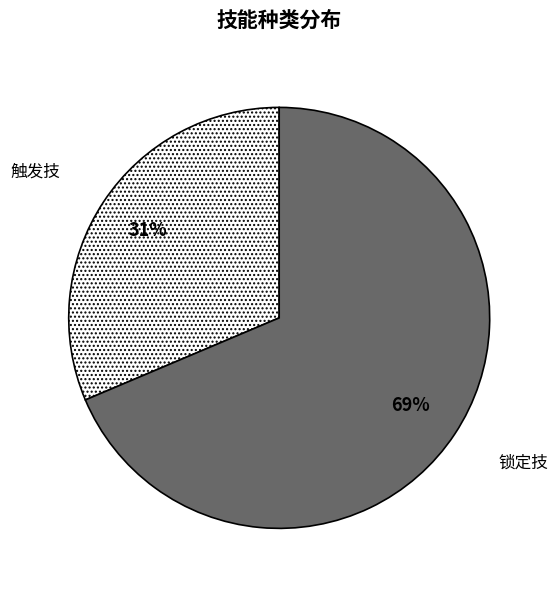

Is it true that 触发技 is 39% of the pie?

False